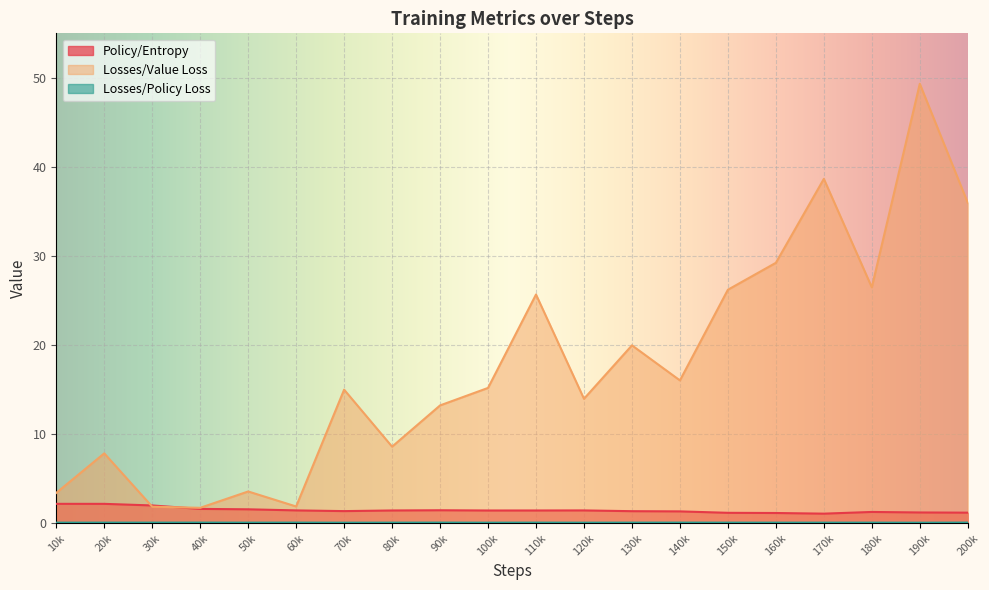

What is the total value across all series at 80k?

10.1